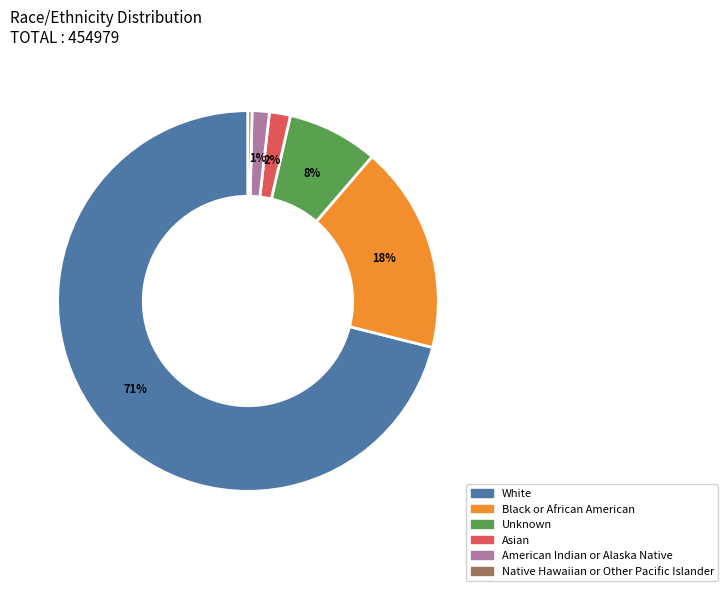

Which category has the smallest portion of the pie?

Native Hawaiian or Other Pacific Islander